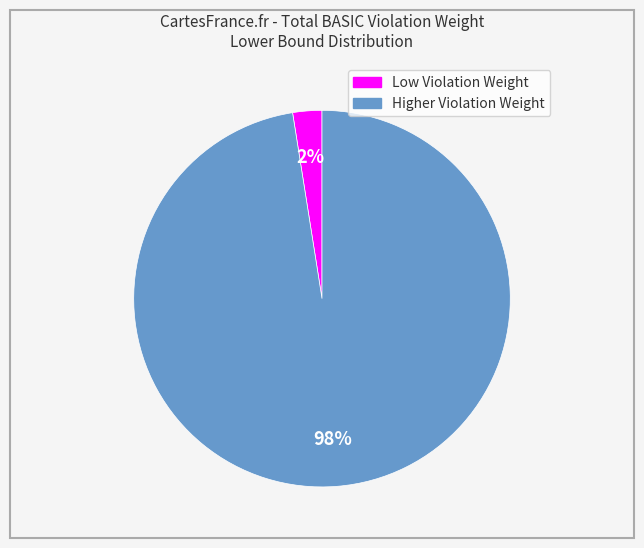

Is there a majority slice in this chart?

Yes